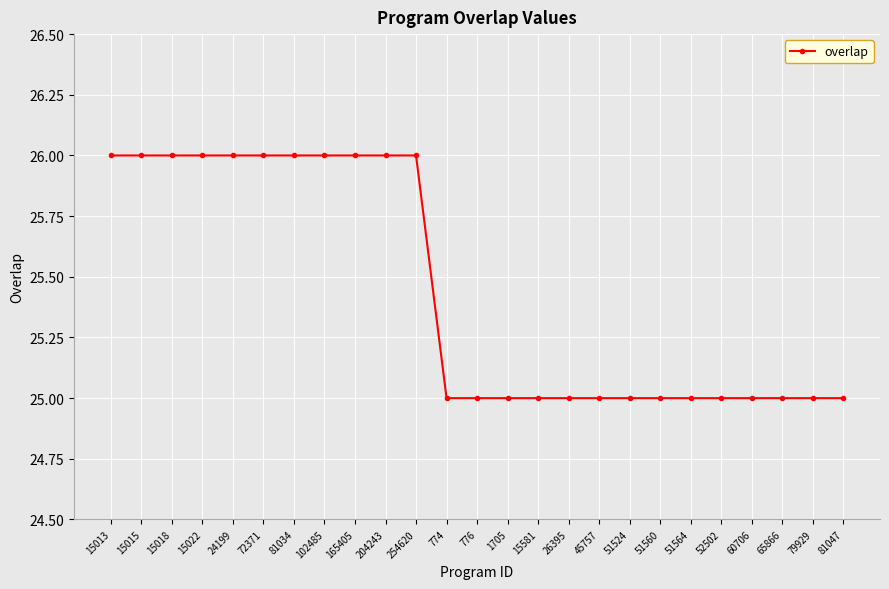

What is the sum of the values at 51524 and 81047?

50